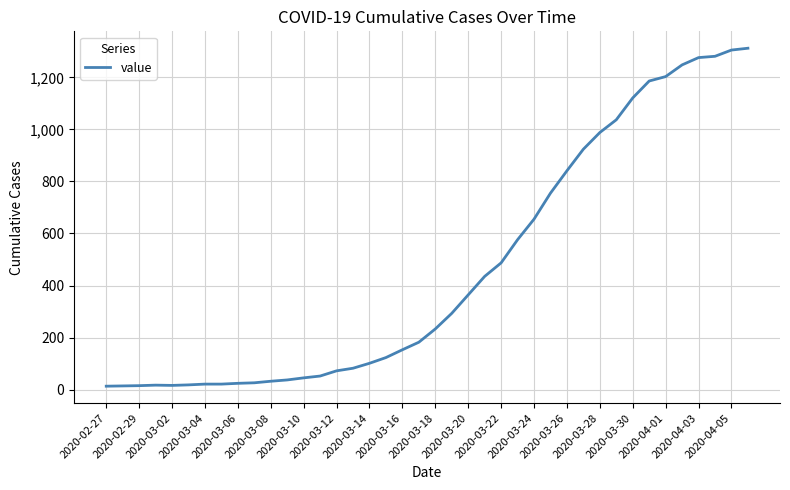

What is the maximum value shown in the chart?

1312